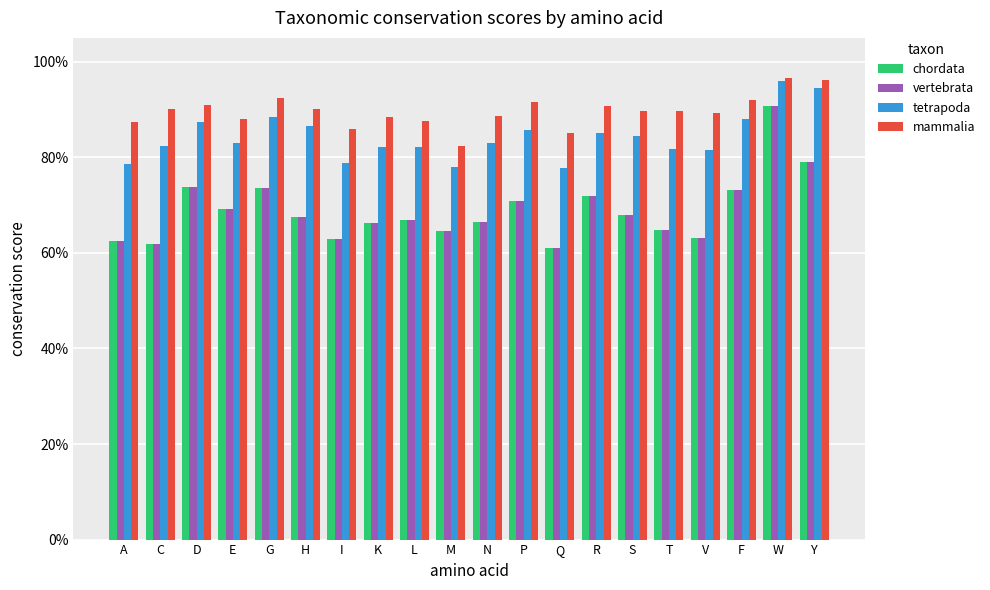

Rank the series by their maximum value, from highest to lowest.

mammalia, tetrapoda, chordata, vertebrata